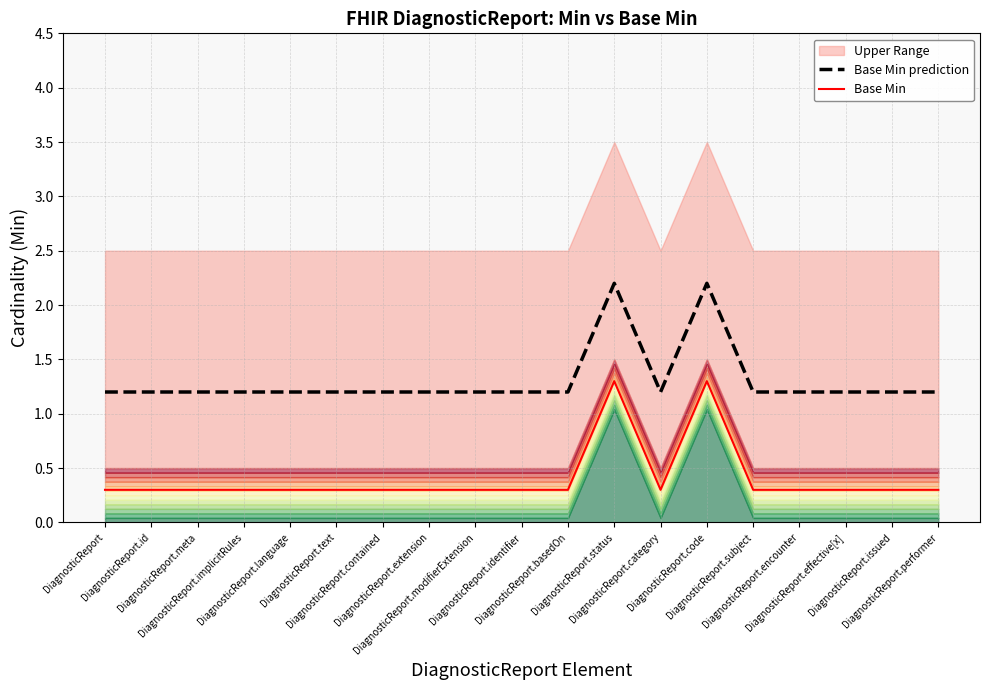

At which label does Base Min reach its peak?

DiagnosticReport.status